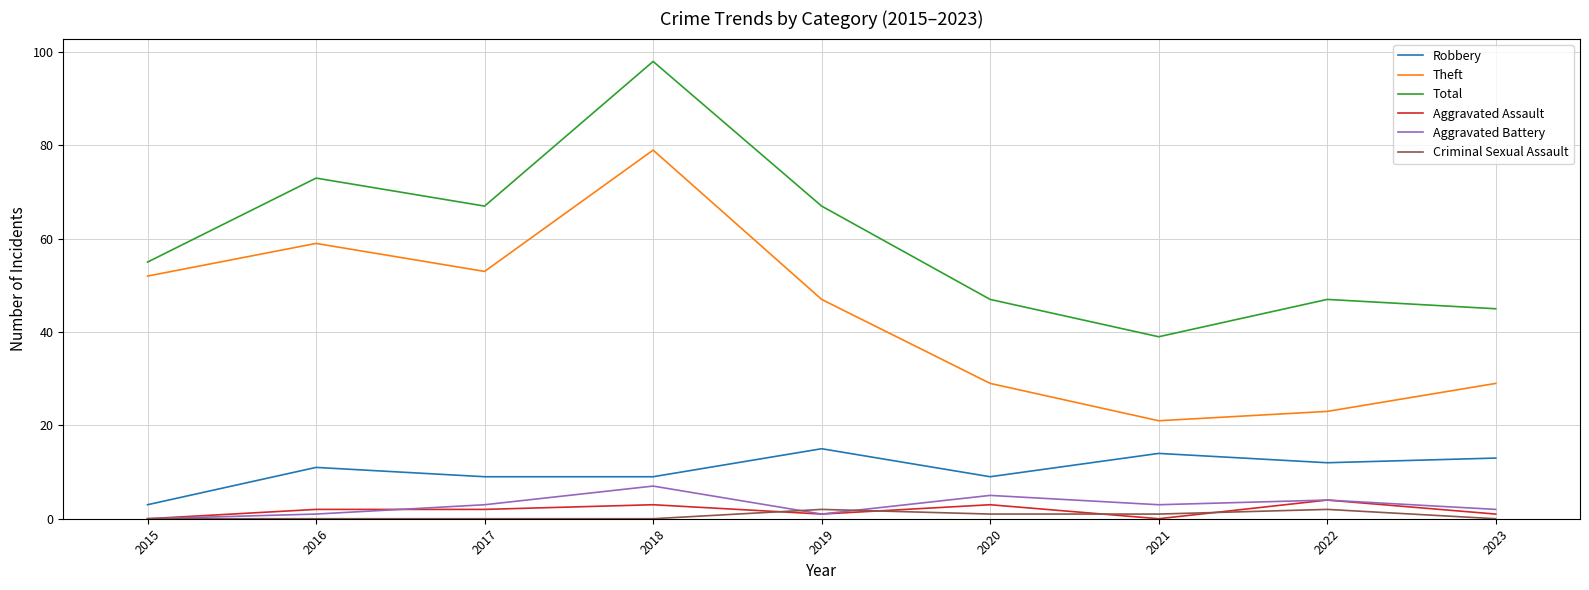

Which series changed the most between 2018 and 2020?

Total